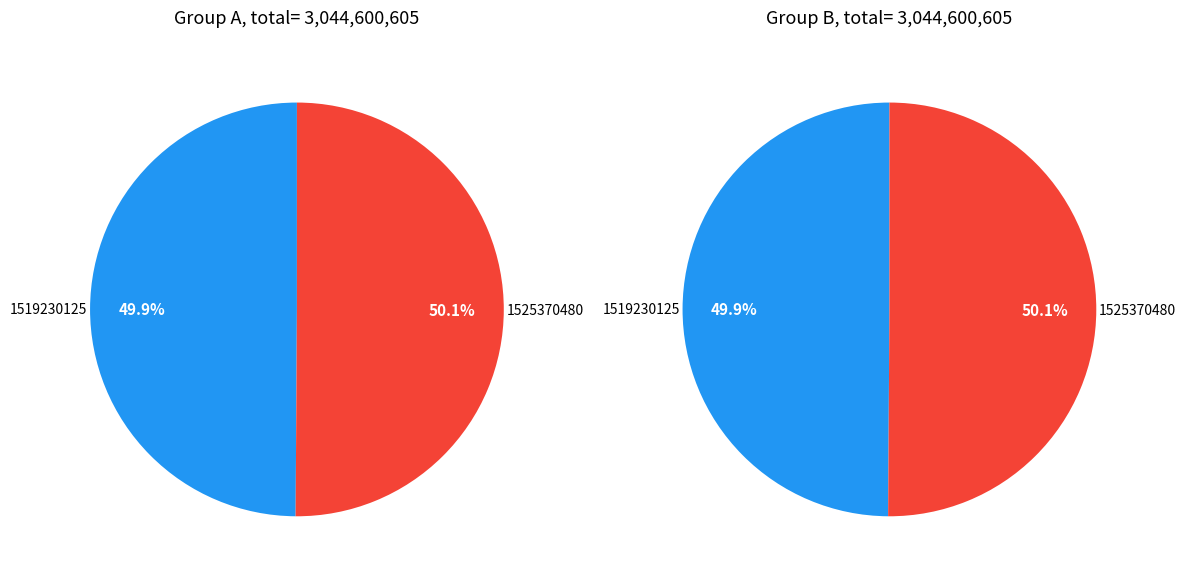

Does 0 represent more than half of the total?

No